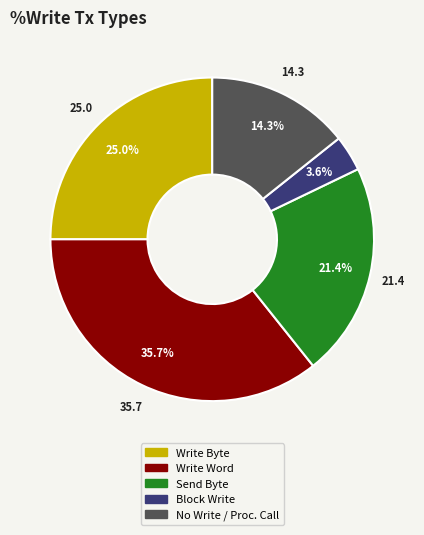

Is there a majority slice in this chart?

No